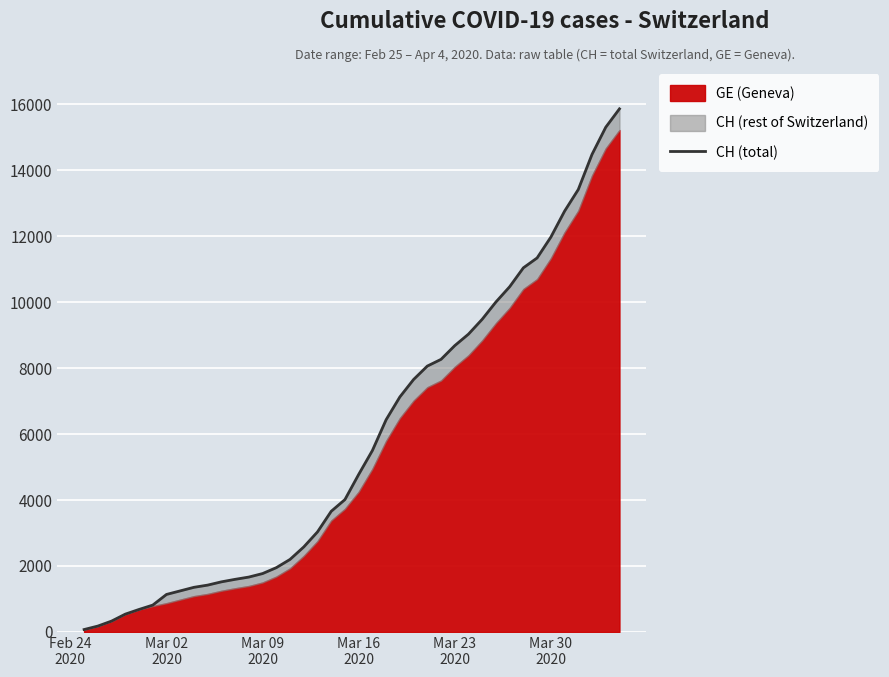

True or false: the data shows 8317 at 36.

False